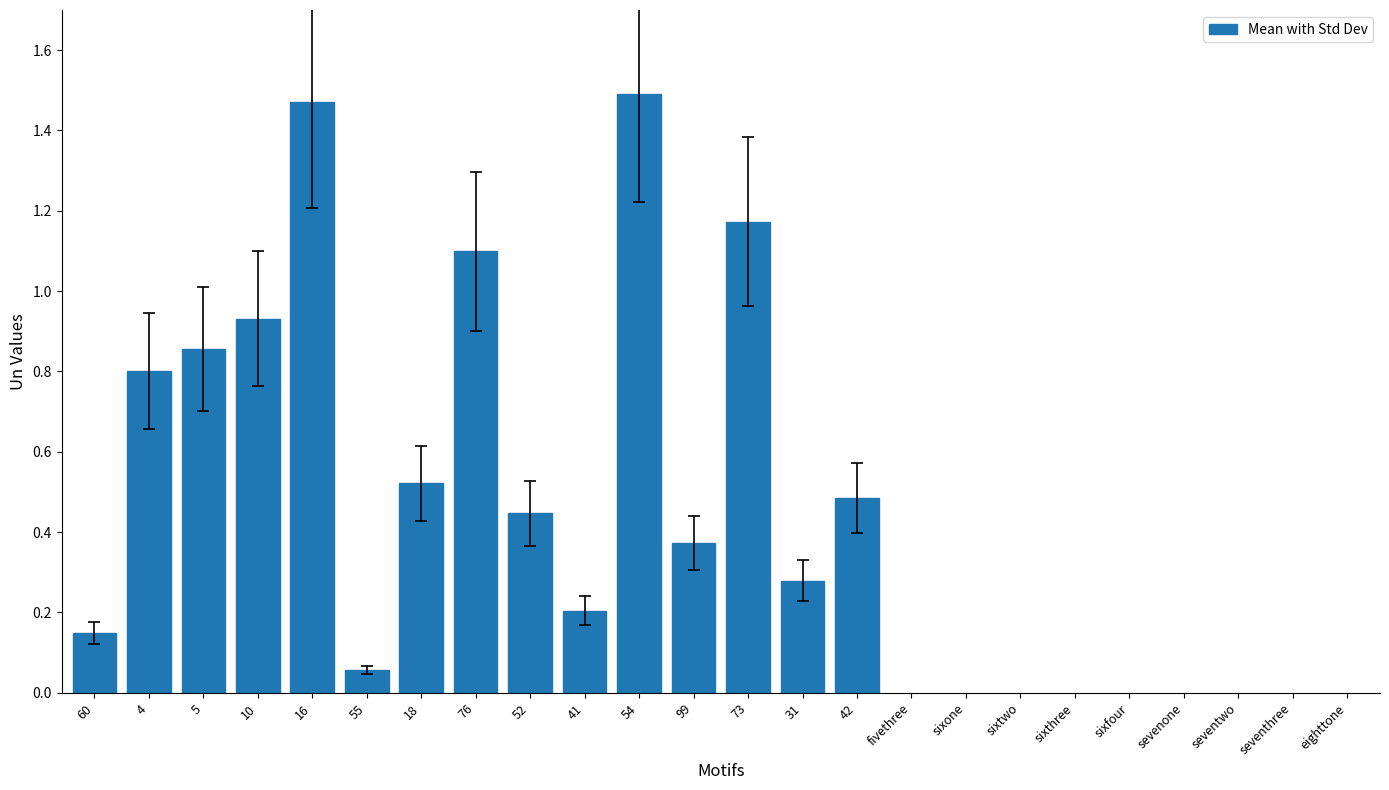

Are the bars horizontal?

No